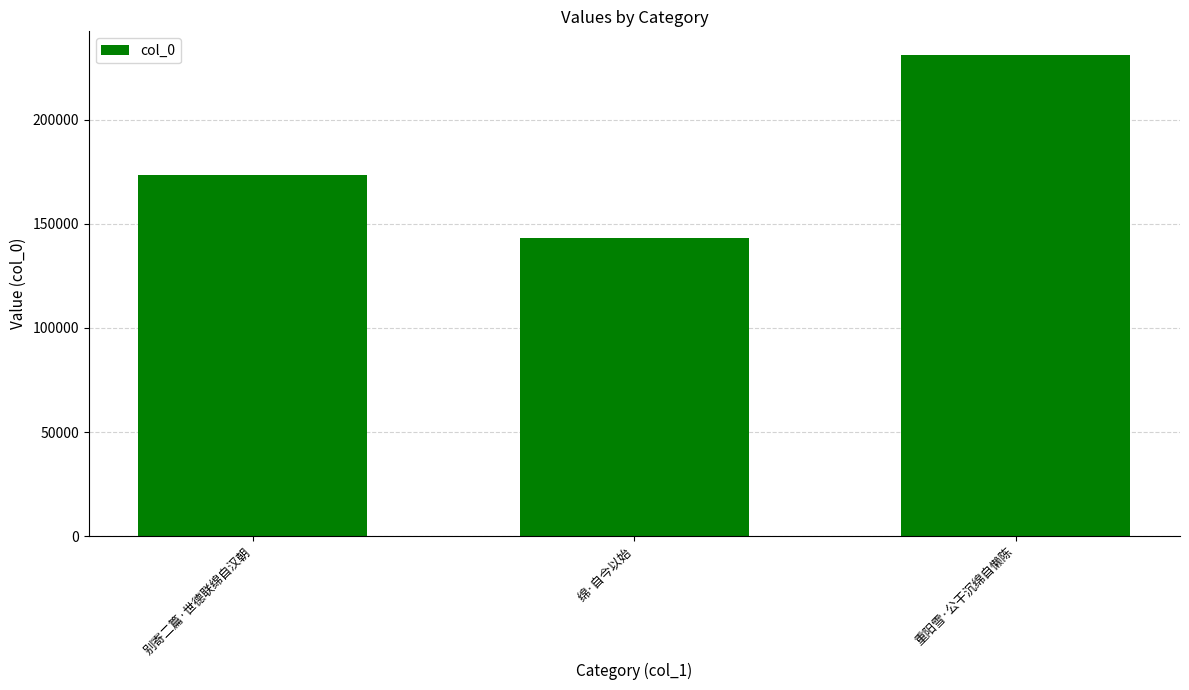

List the labels in order of value, smallest first.

绵·自今以始, 别寄二篇·世德联绵自汉朝, 重阳雪·公干沉绵自懒陈